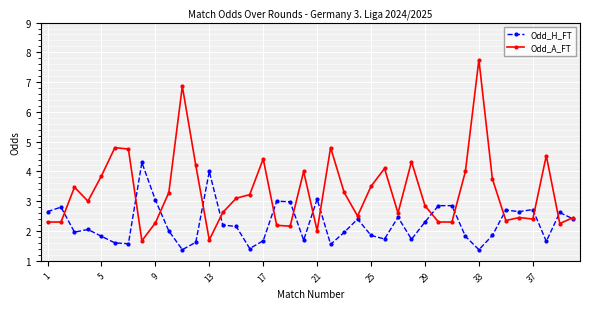

How many series are shown in this chart?

2